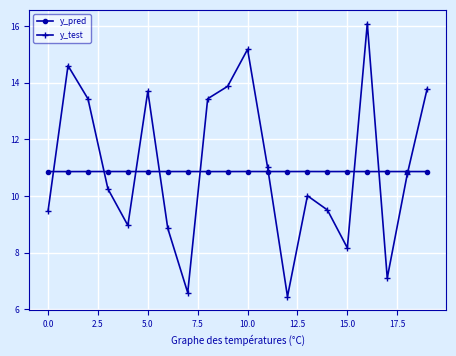

Rank the series by their maximum value, from lowest to highest.

y_pred, y_test